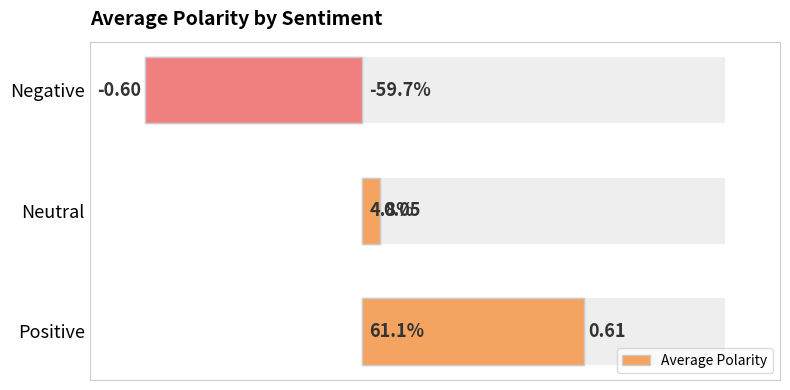

What is the greatest value displayed?

0.6